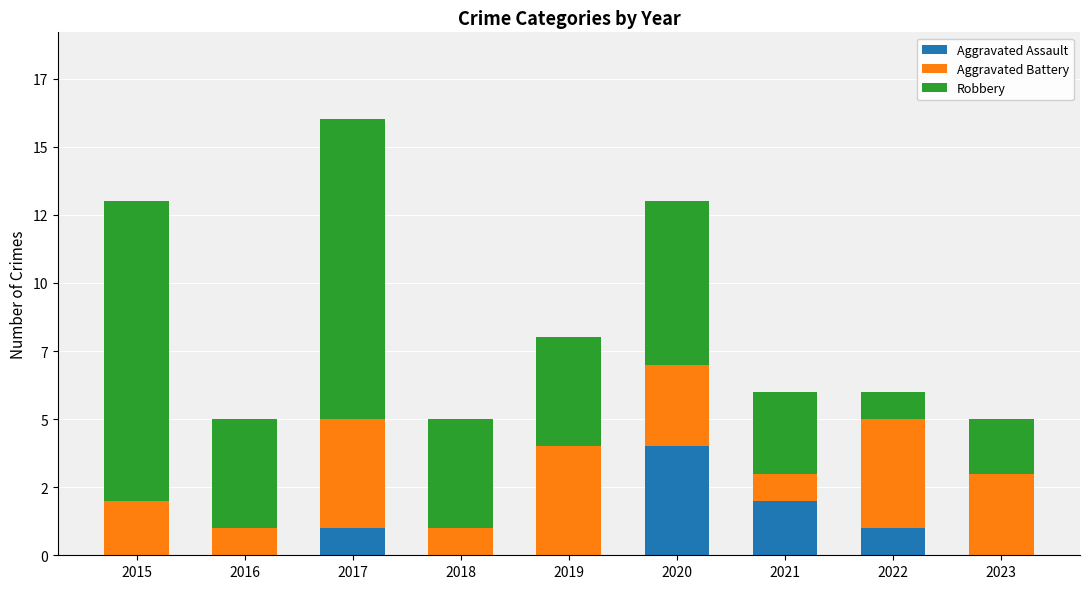

At which label is Aggravated Assault closest to 2?

2021